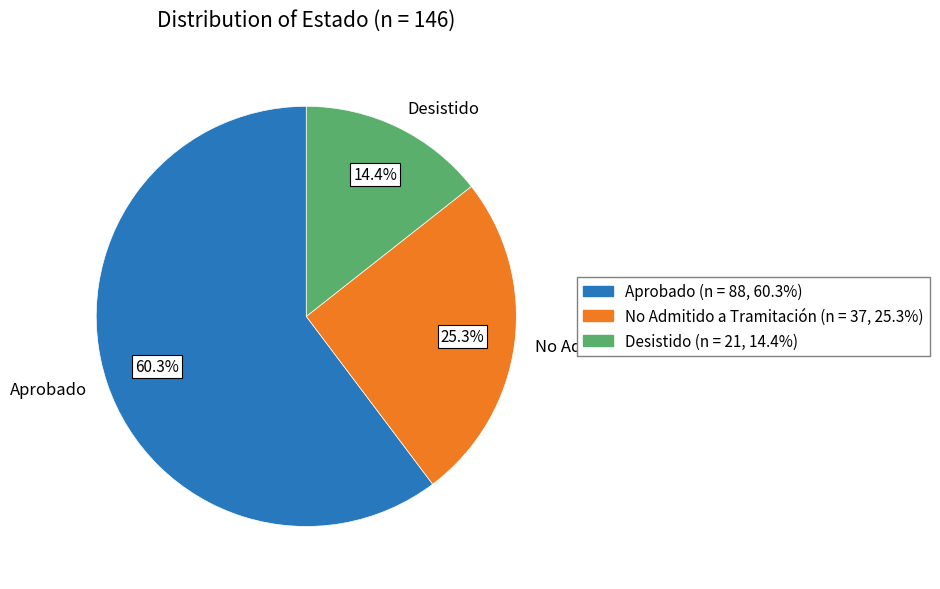

Which slice is the smallest?

Desistido